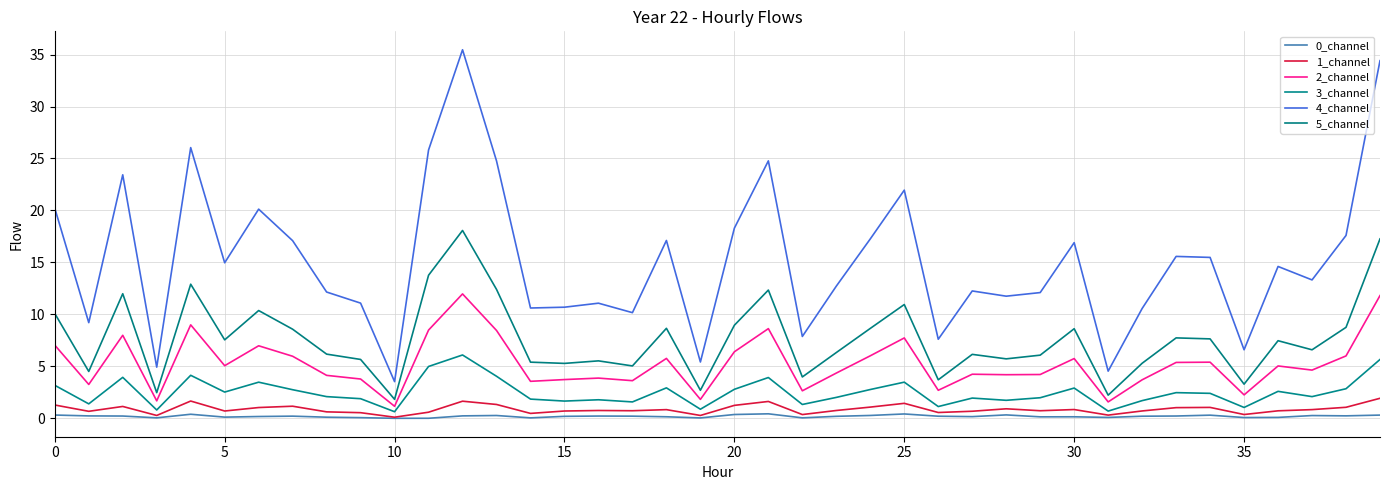

What is the maximum value shown in the chart?

35.5